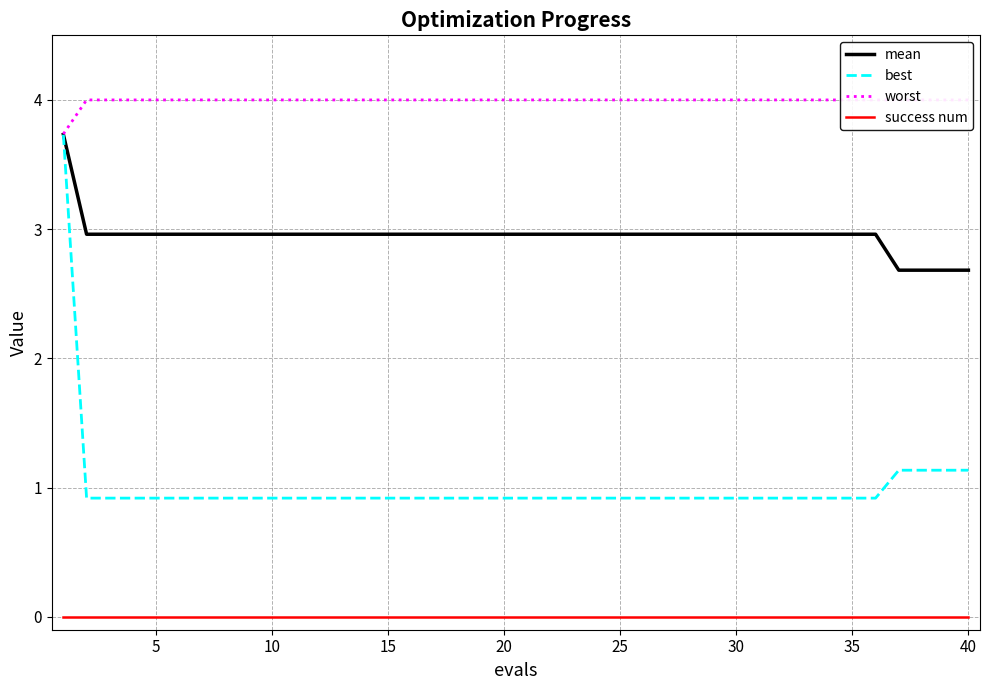

The value of success num at 20 is 0.0. True or false?

True